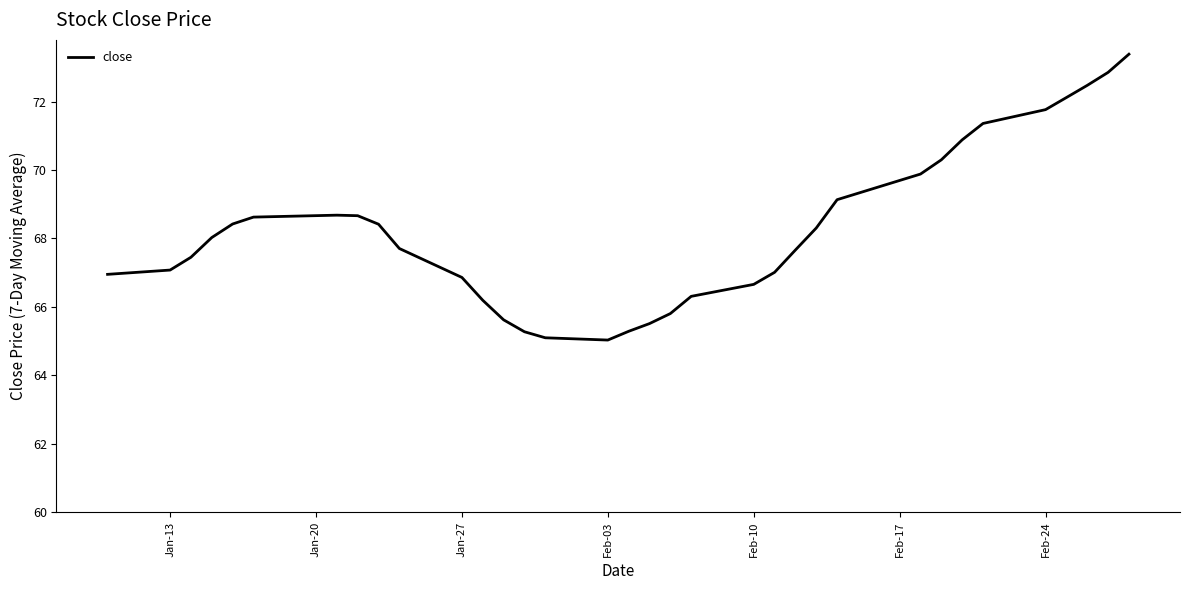

What is the greatest value displayed?

73.4